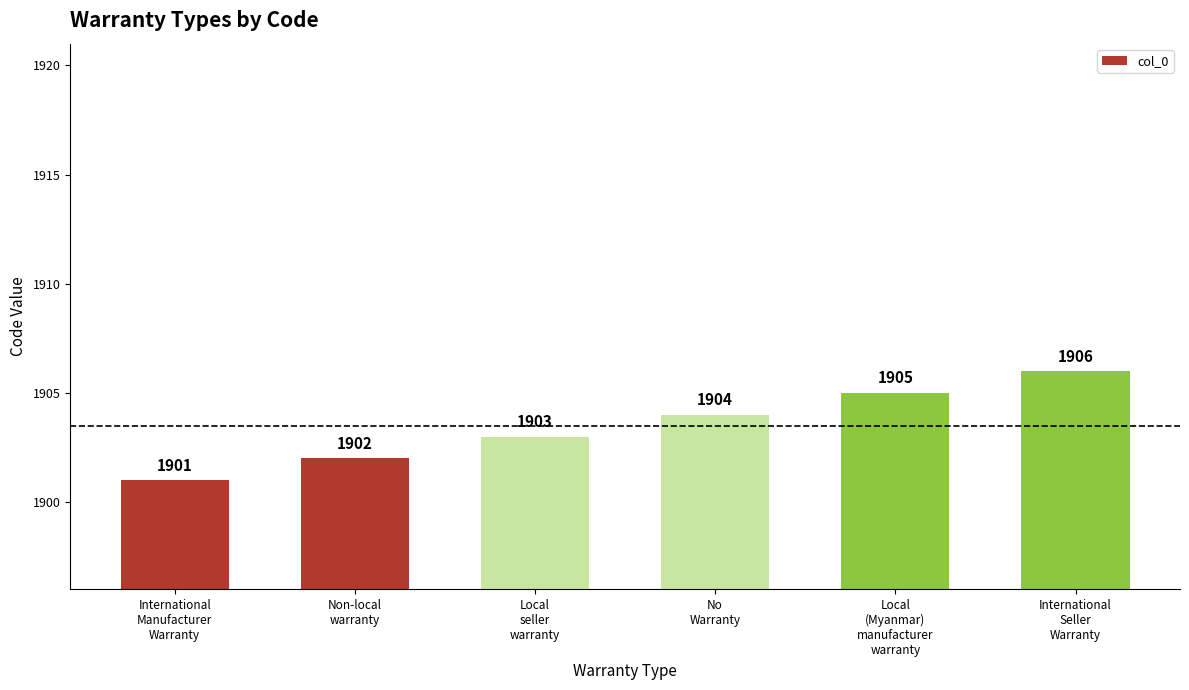

Reading left to right, extract all data points from this chart.

1901	1902	1903	1904	1905	1906